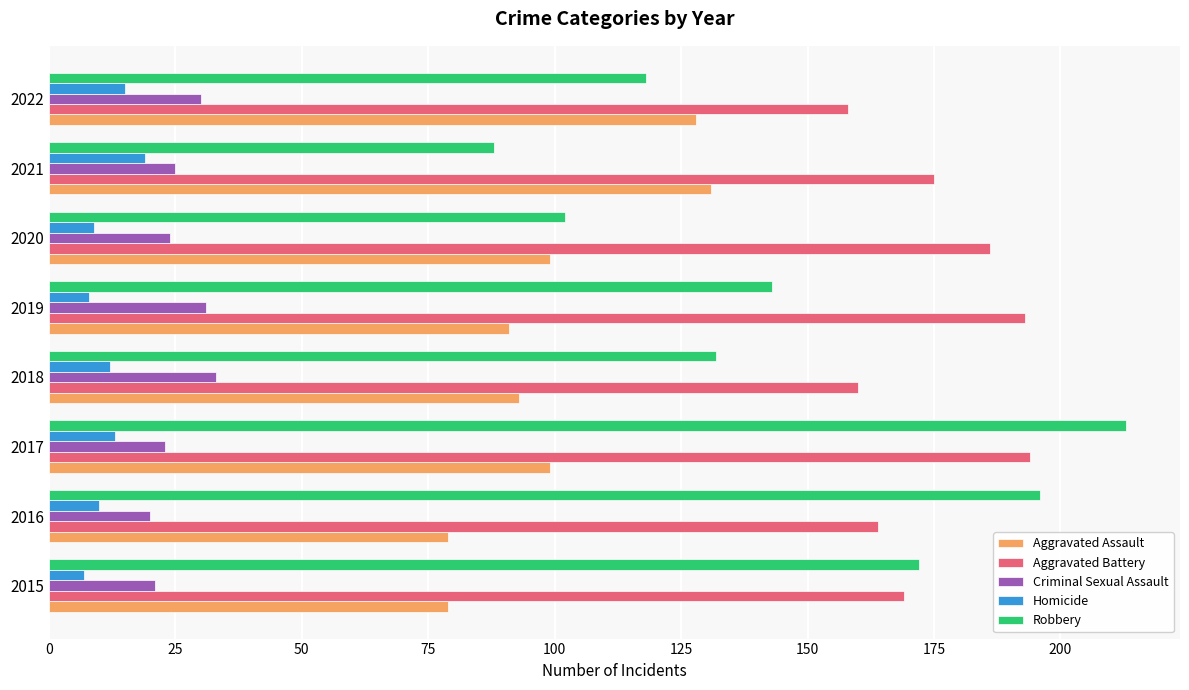

At which category is the sum across all series the highest?

2017